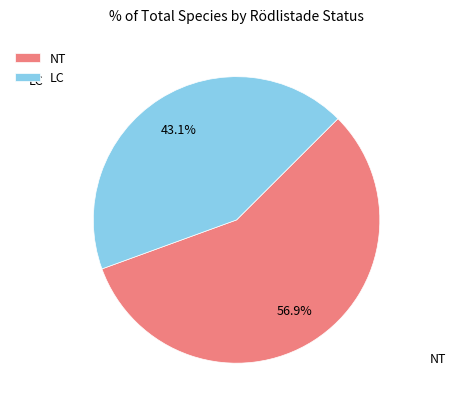

Which slice is the largest?

NT